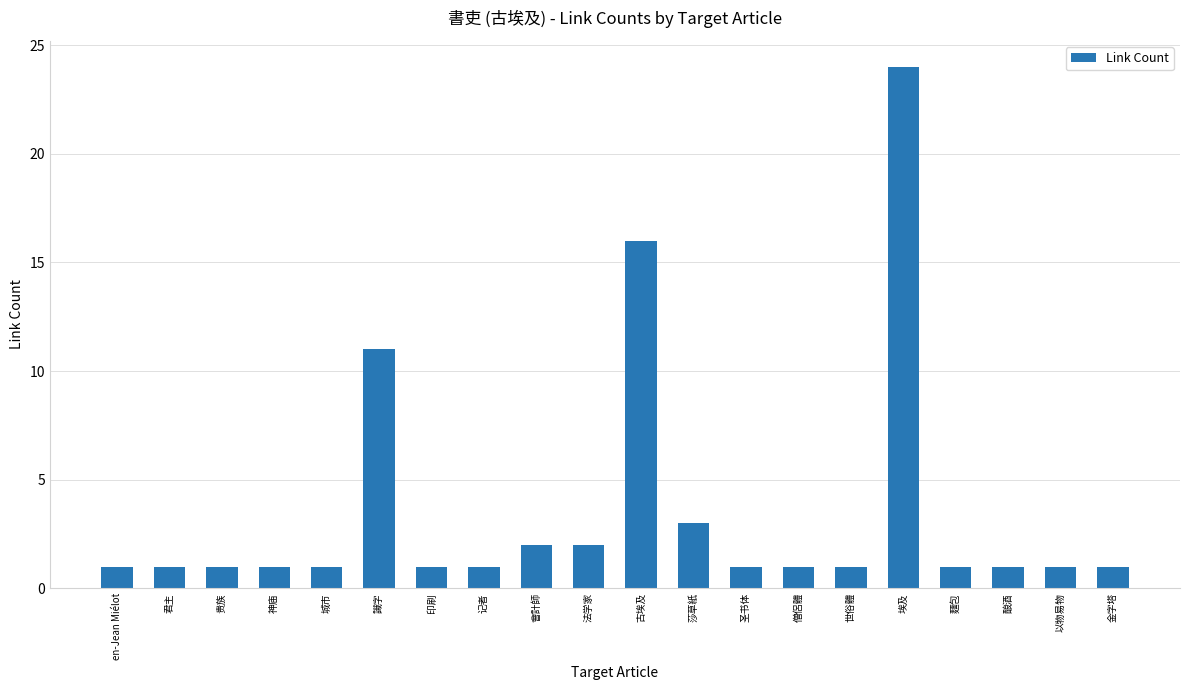

What is the approximate value at 贵族?

1